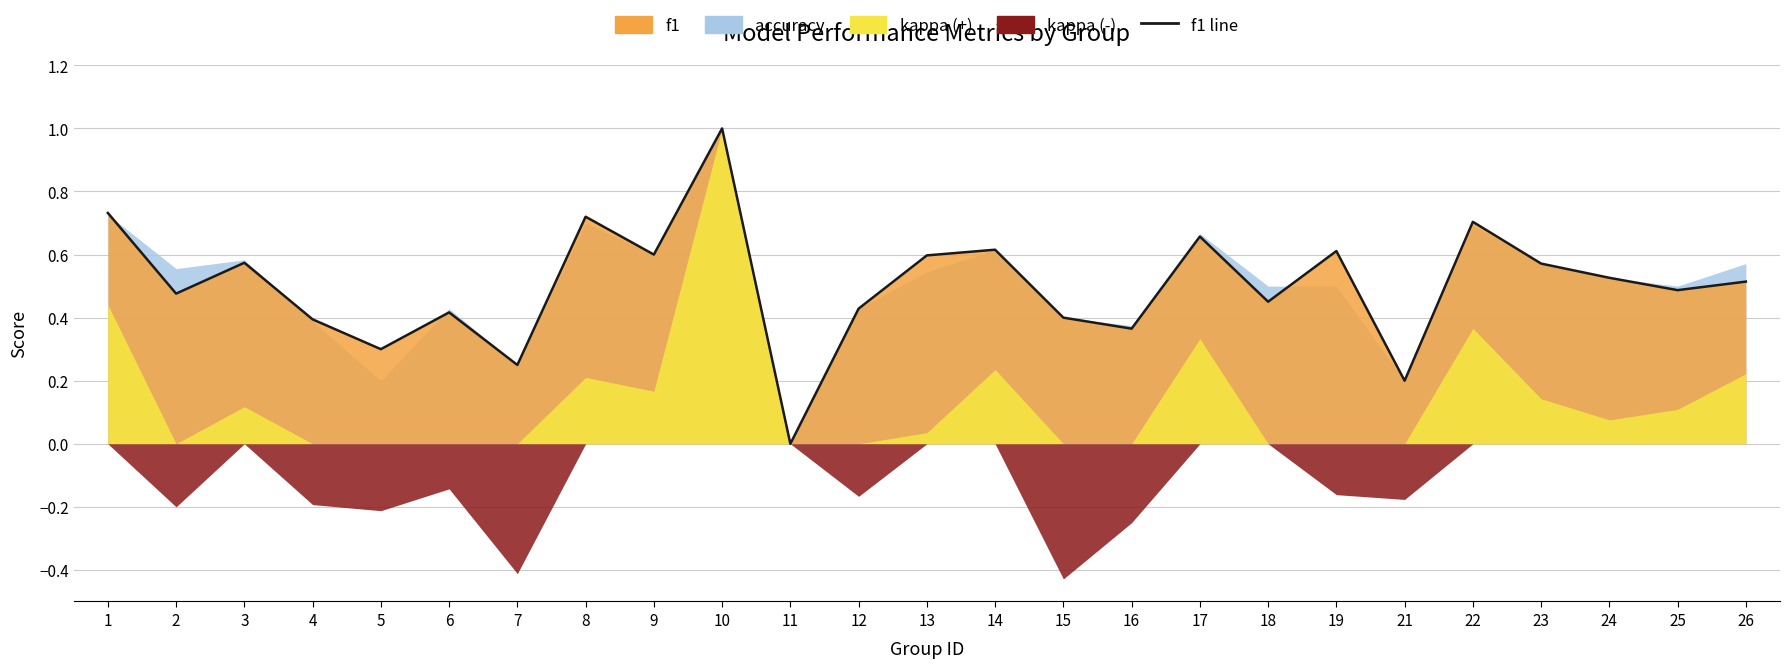

What is the maximum value shown in the chart?

1.0